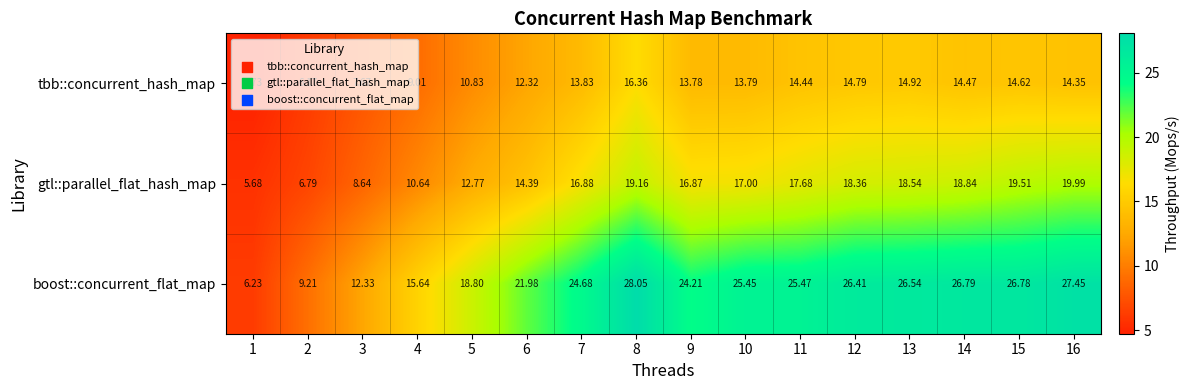

Which series changed the most between 2 and 14?

boost::concurrent_flat_map